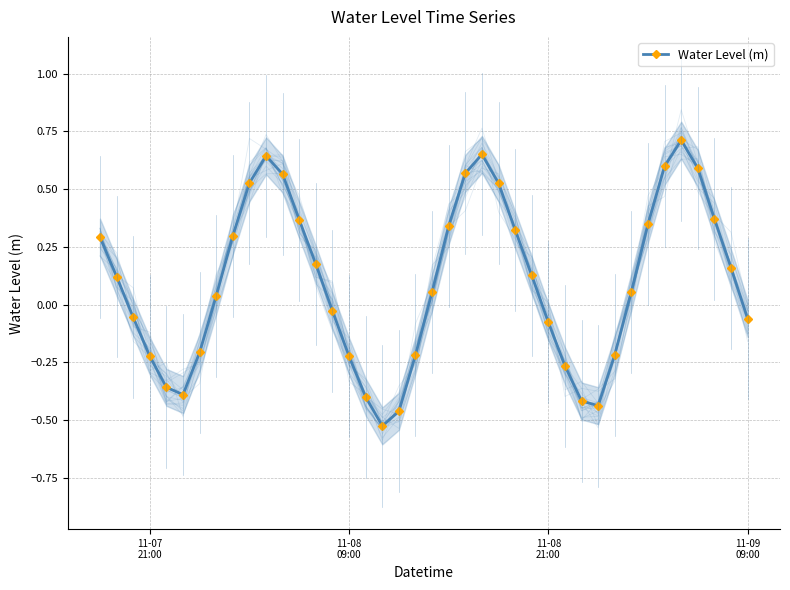

In Water Level (m), how many points are higher than both neighbors (excluding endpoints)?

3